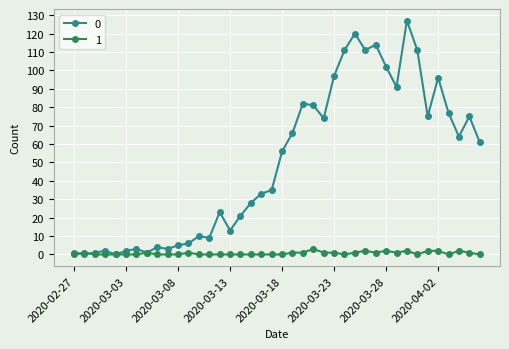

True or false: 1 has more than 2 interior local peaks.

True